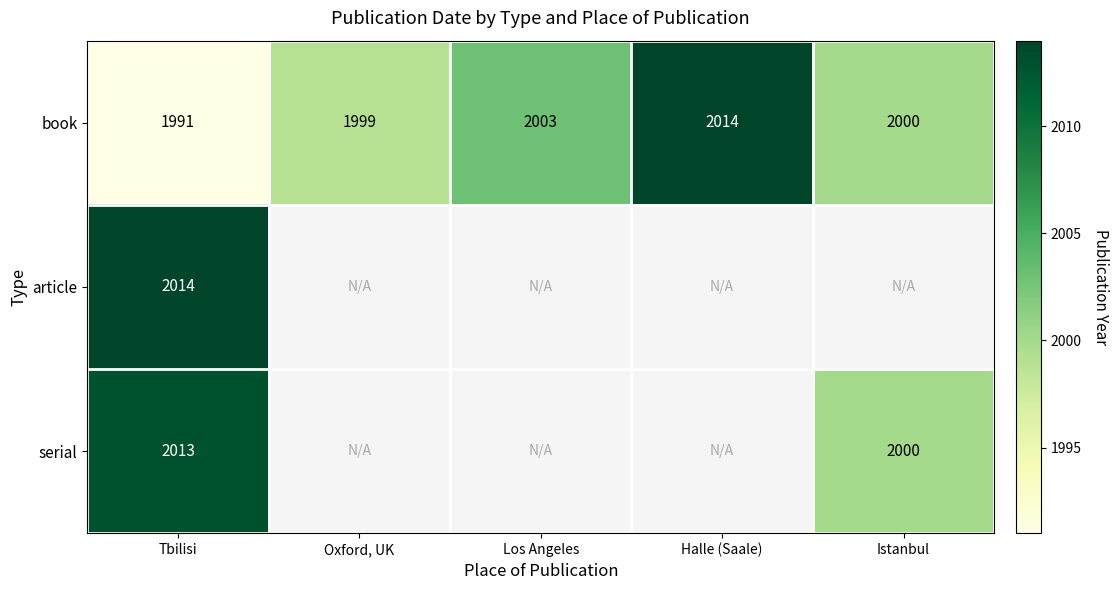

At which category is the sum across all series the highest?

Tbilisi